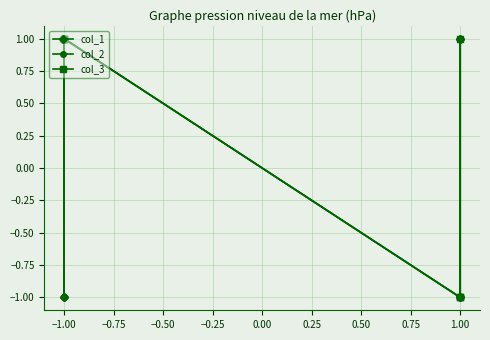

How many col_1 values are between -1 and 1?

8